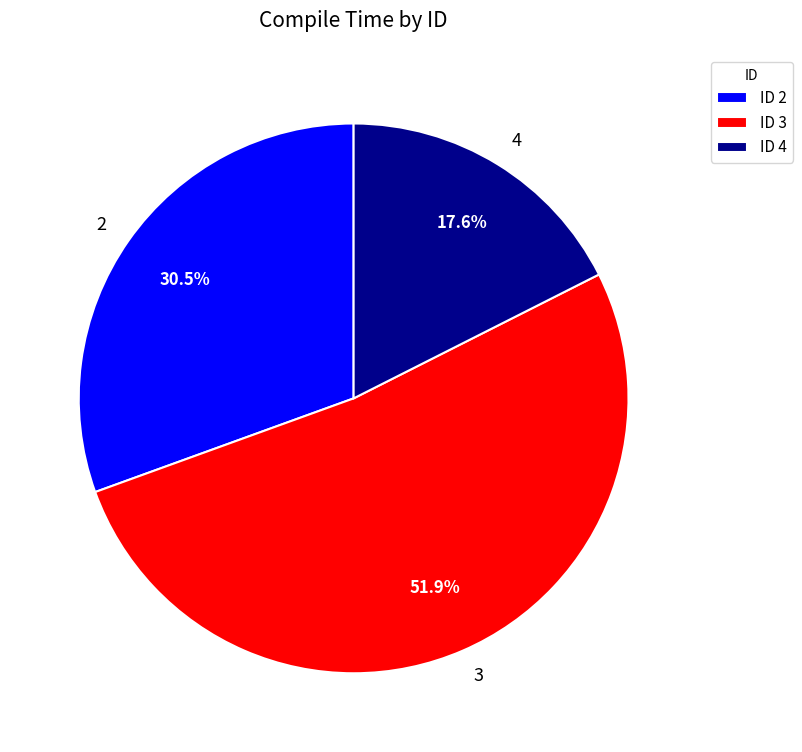

Between 3 and 2, which is larger?

3